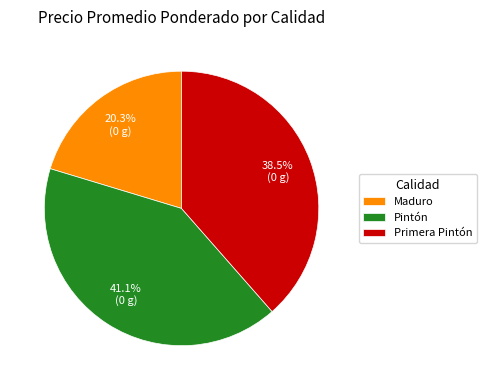

Do Maduro and Pintón together represent more than half of the pie?

Yes